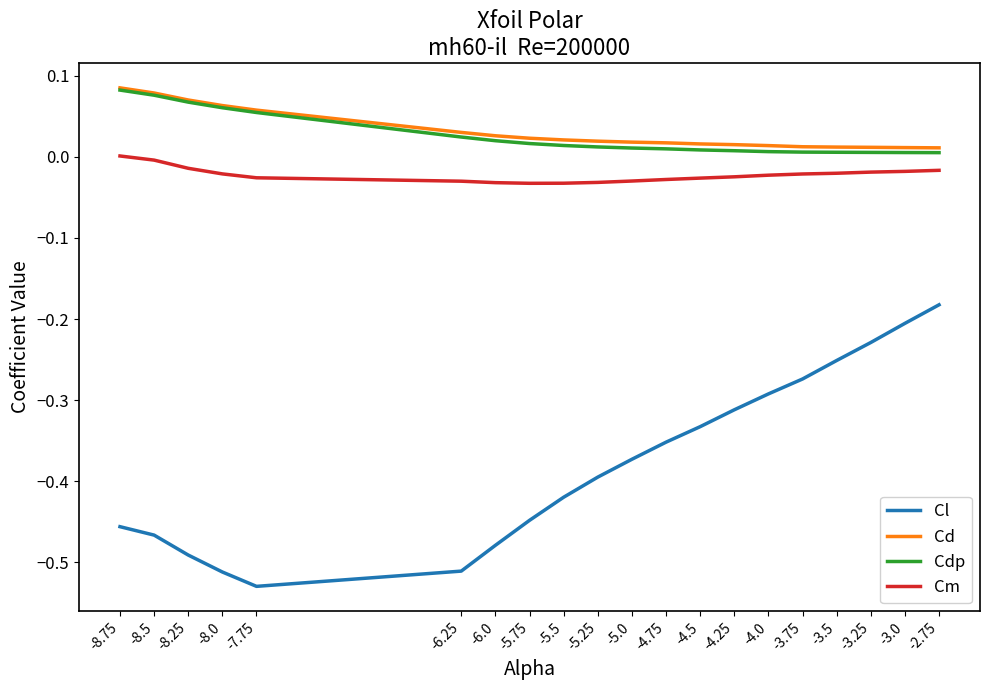

What are all the series names shown in the legend?

Cl, Cd, Cdp, Cm